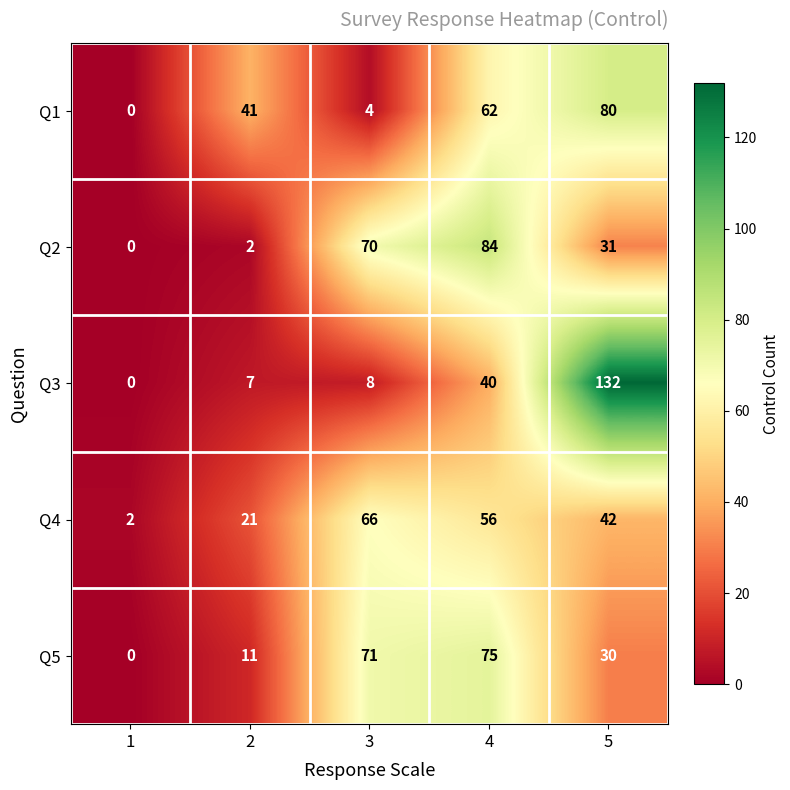

The Q2 series shows 0 at 1. True or false?

True